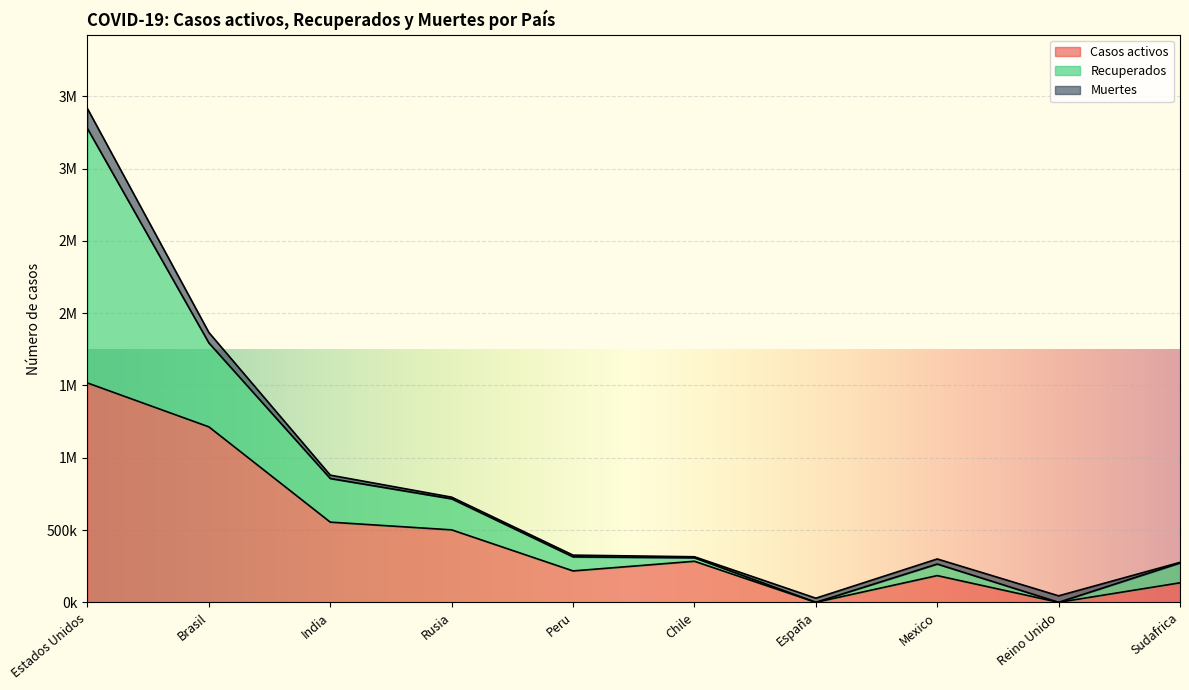

The Casos activos series shows 501061 at Rusia. True or false?

True